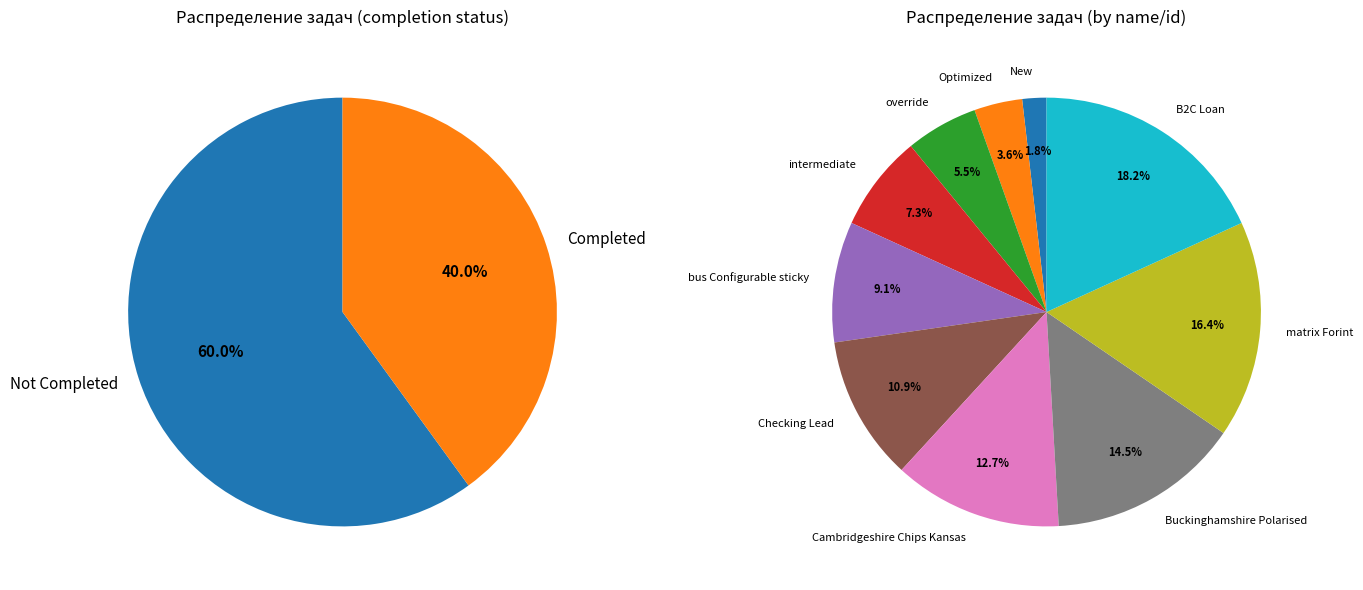

What is the change in value from New to Buckinghamshire Polarised?

+7